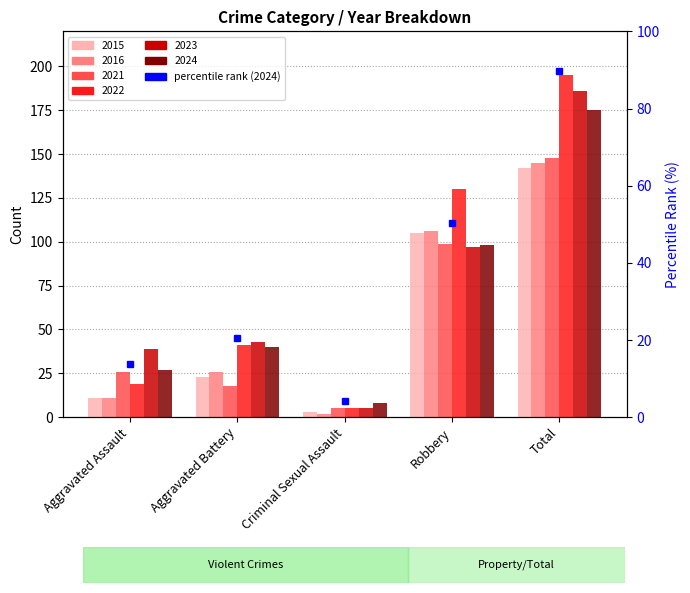

The chart shows a value of 54.1 at Total. True or false?

False